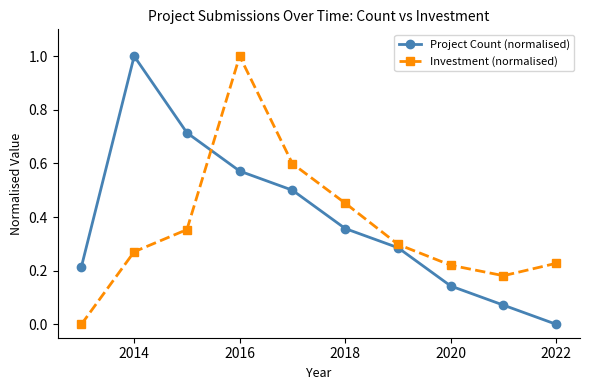

What is the difference between the maximum and minimum values in the Investment (normalised) series?

1.0